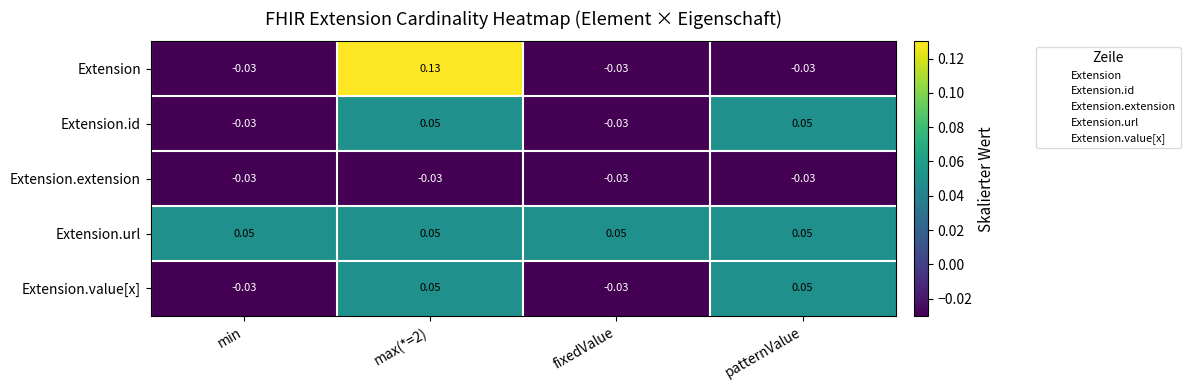

Which series has the widest spread of values?

Extension